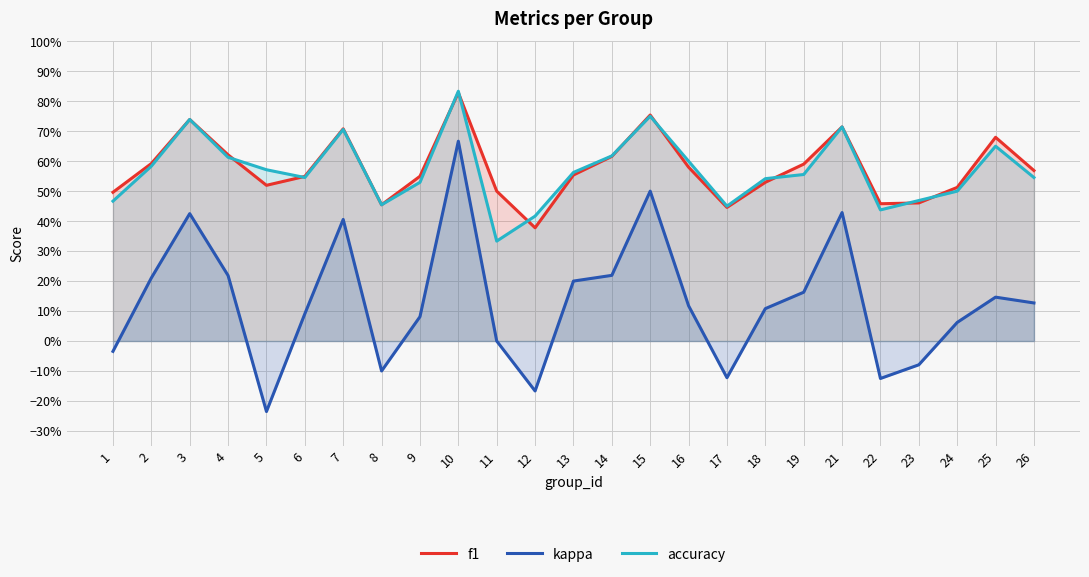

What is the difference between the maximum and minimum values in the accuracy series?

0.5